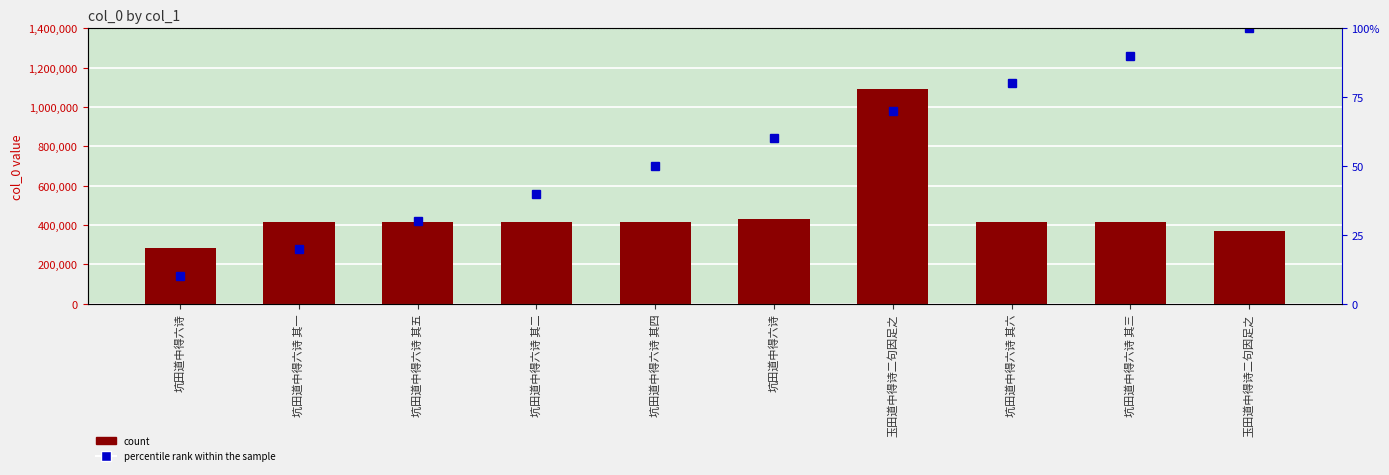

What is the maximum value for col_0?

1093859